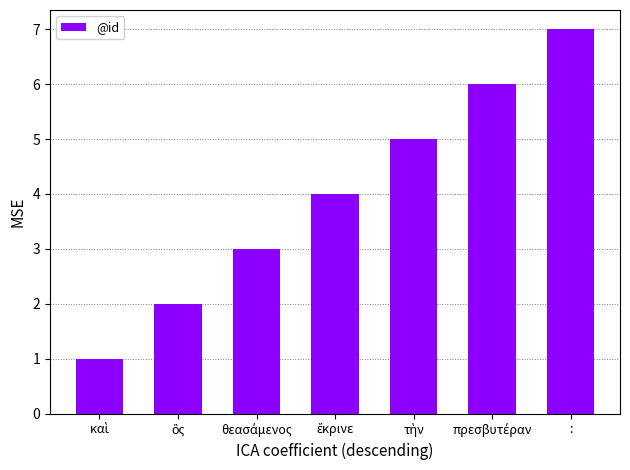

What is the maximum value shown in the chart?

7